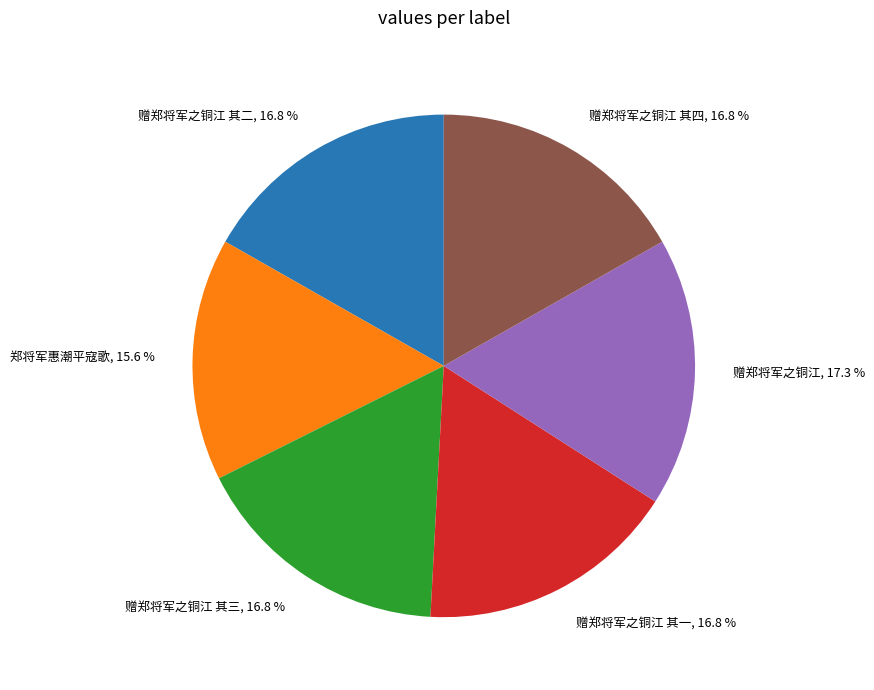

Does 赠郑将军之铜江 其二 account for over 50% of the chart?

No